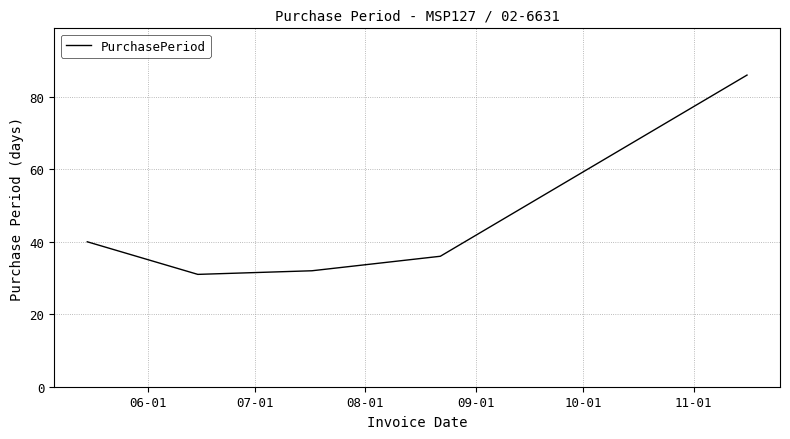

What is the difference between the maximum and minimum values?

55